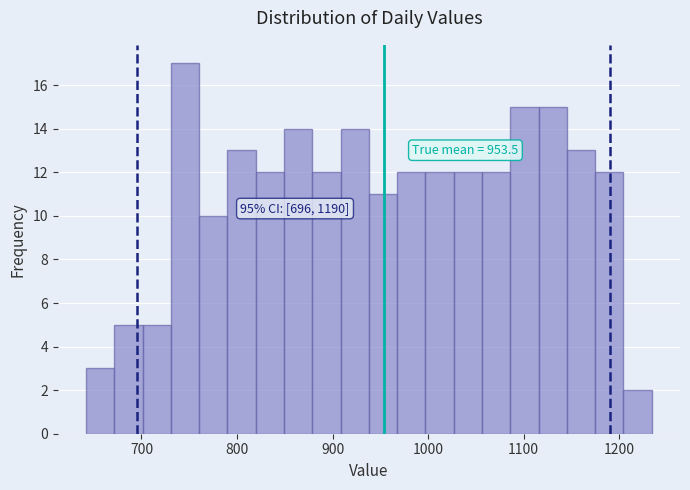

Around what value on the x-axis is the tallest bar? Give the approximate position of its centre, as read against the axis.

750